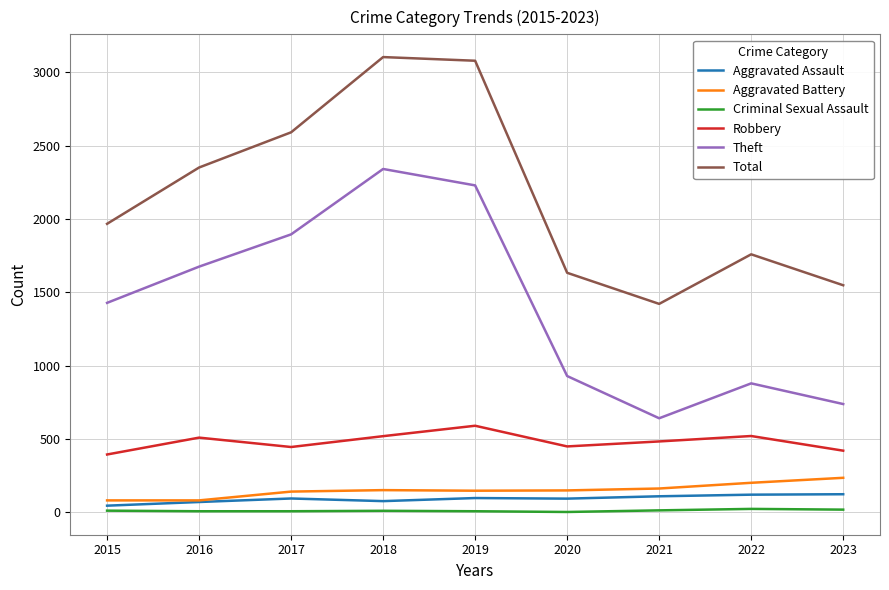

Which series changed the most between 2017 and 2023?

Theft